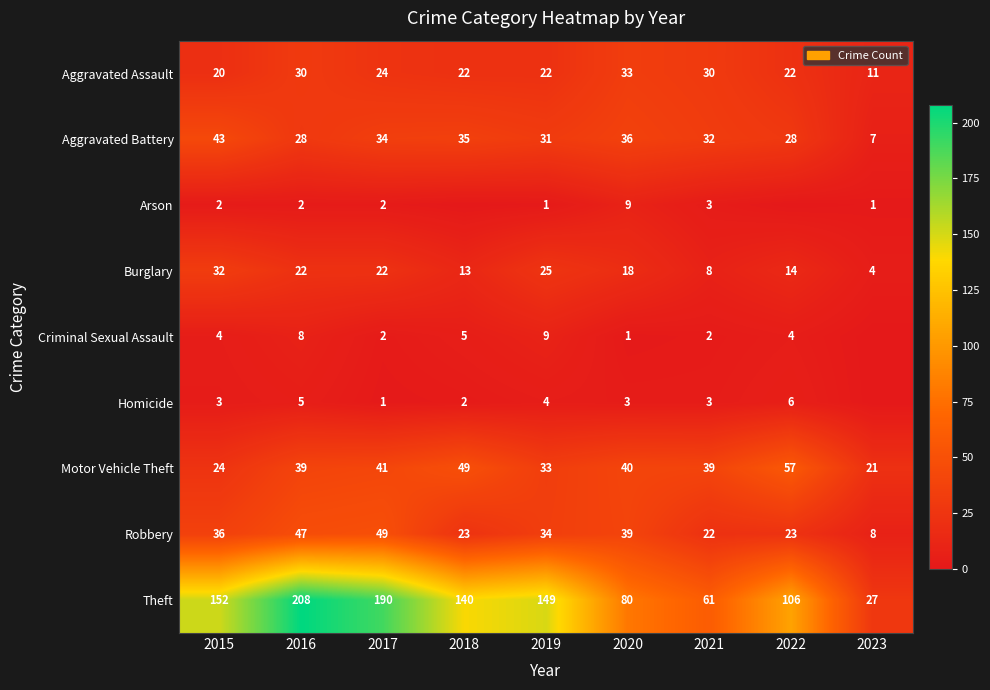

Read the Aggravated Assault value at 2016, to the nearest 5.

30